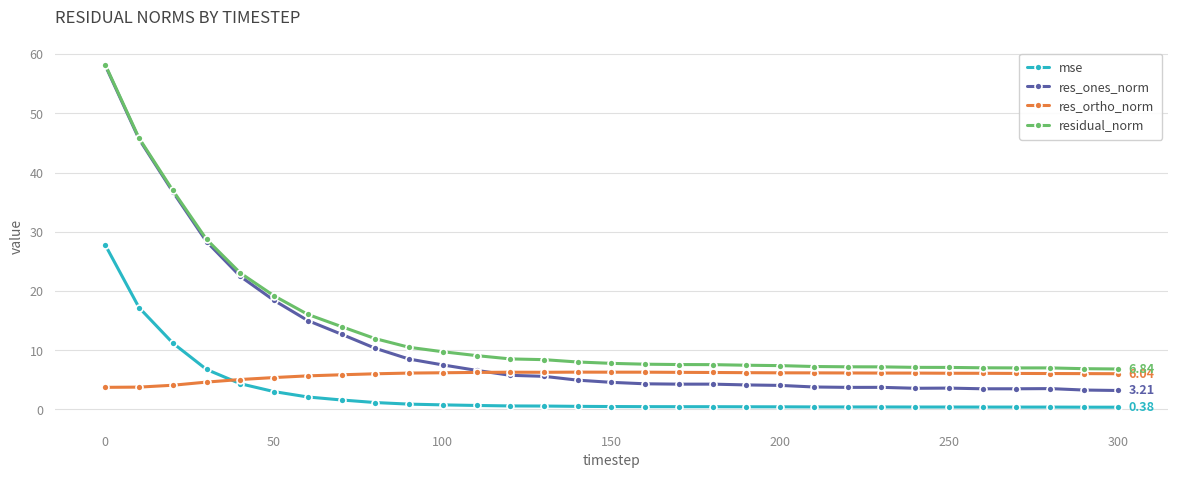

True or false: mse and res_ones_norm cross at least once.

False